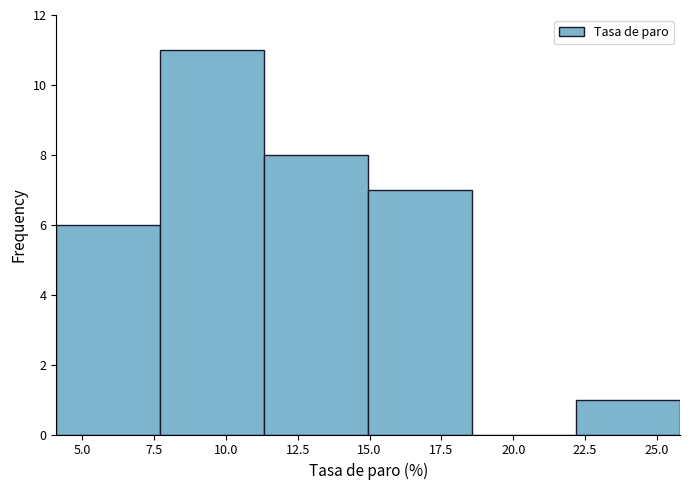

Over which range of the x-axis is the bar tallest?

7.5 to 11.5